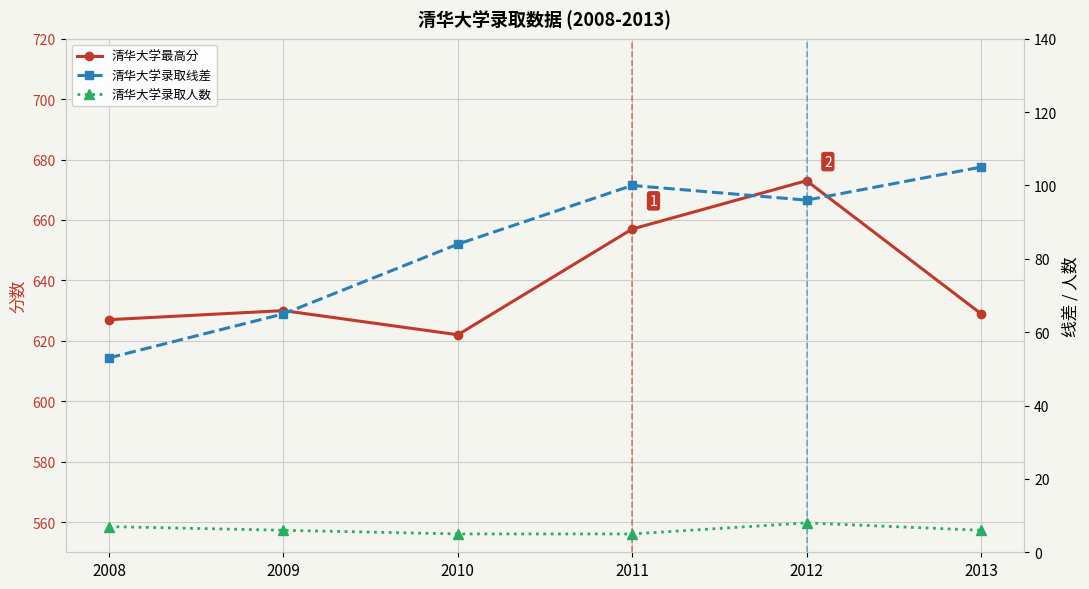

Where does the 清华大学最高分 series first go above 630?

2011